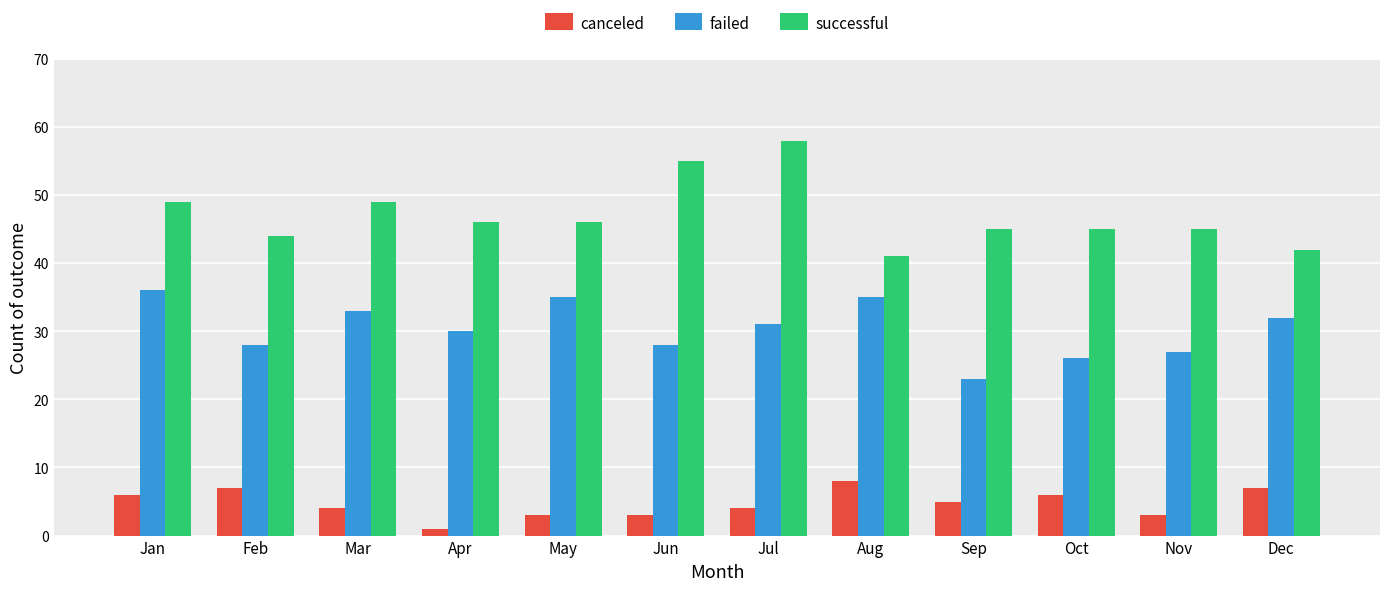

What is the sum of the successful values at Sep and Oct?

90